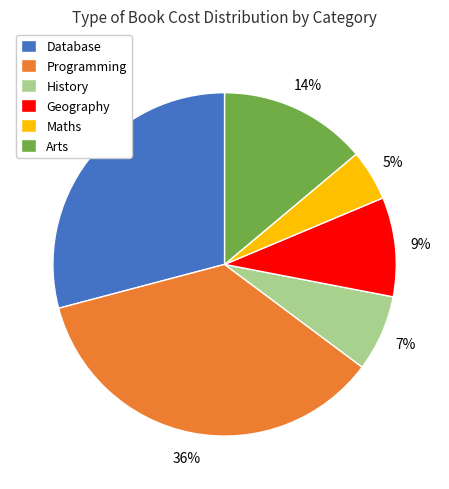

True or false: Maths accounts for 17% of the total.

False